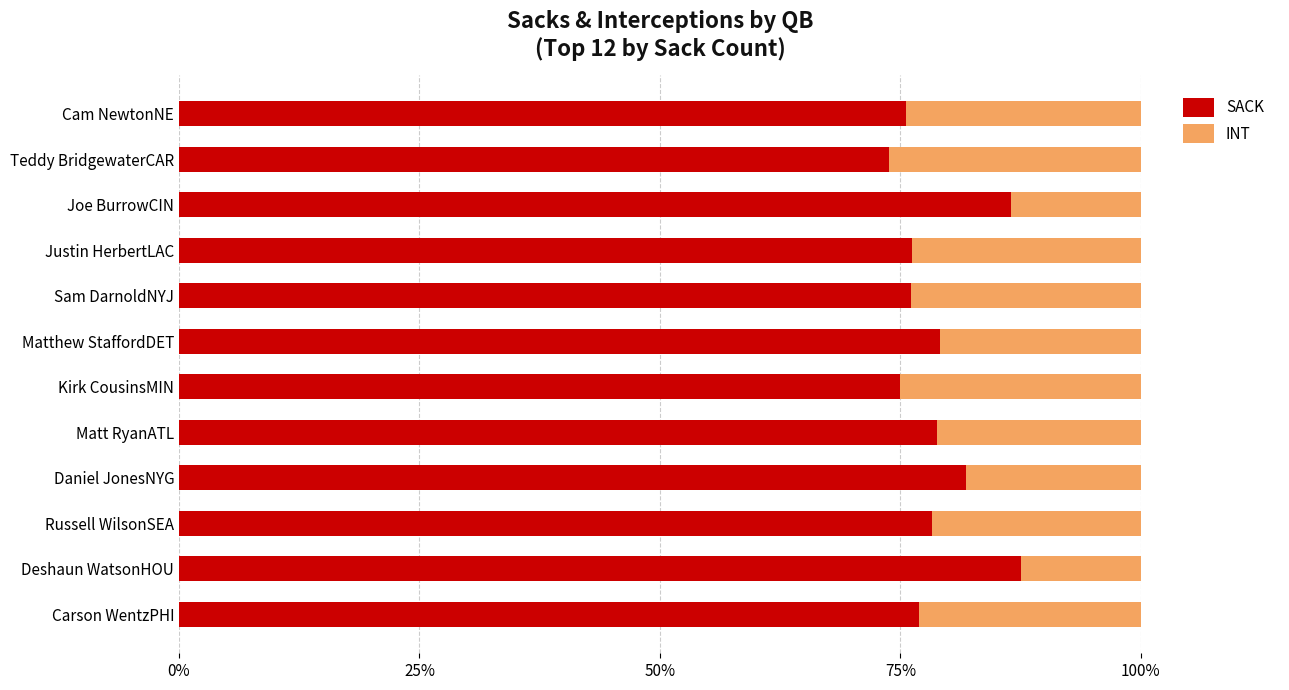

What is the difference between the second highest and second lowest values in the SACK series?

11.5